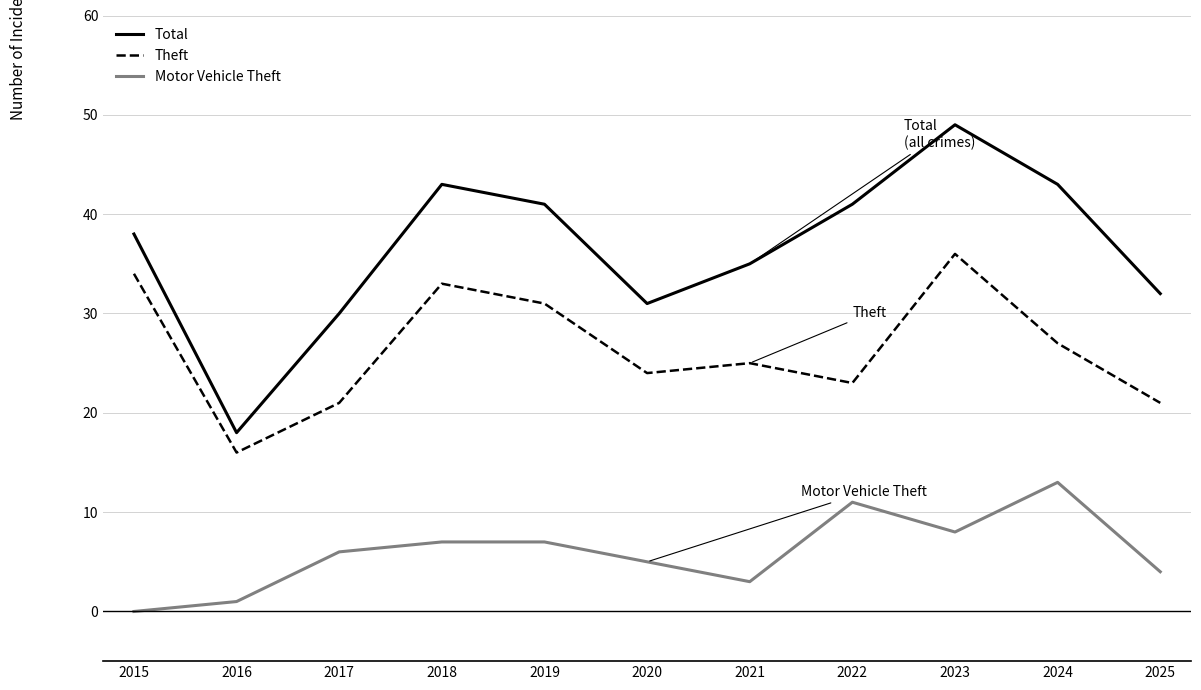

List the series in order of their overall mean, lowest first.

Motor Vehicle Theft, Theft, Total